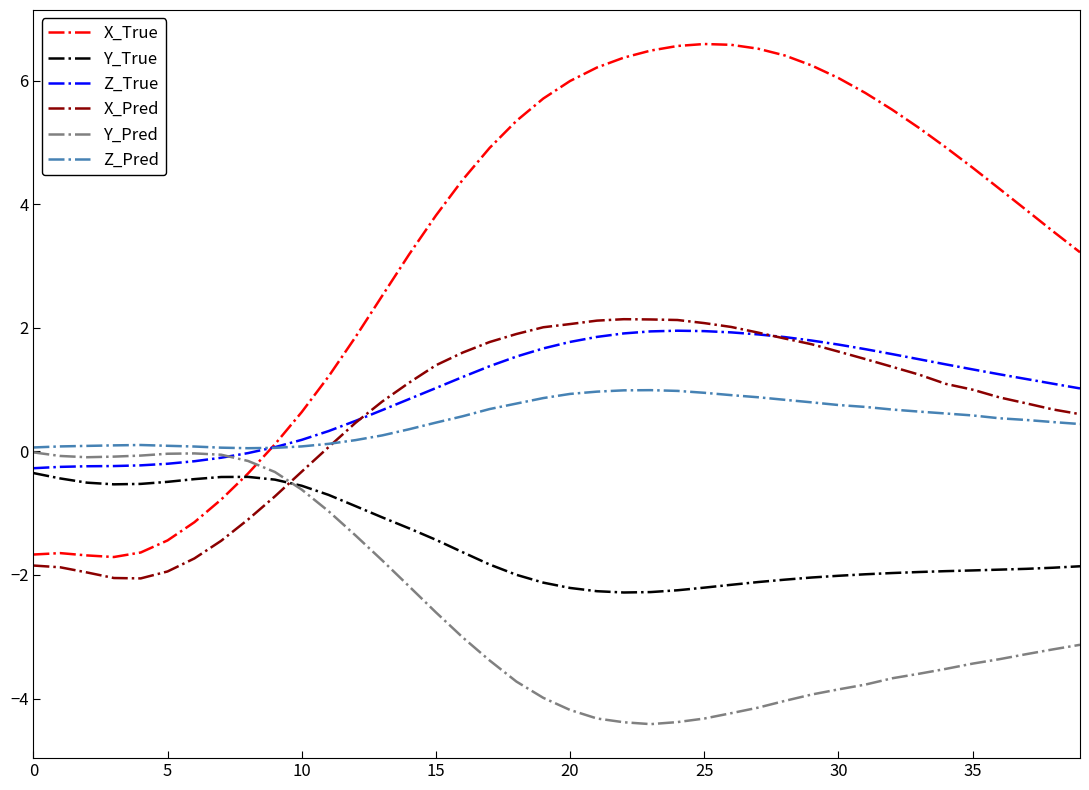

True or false: Y_True and X_Pred cross at least once.

True